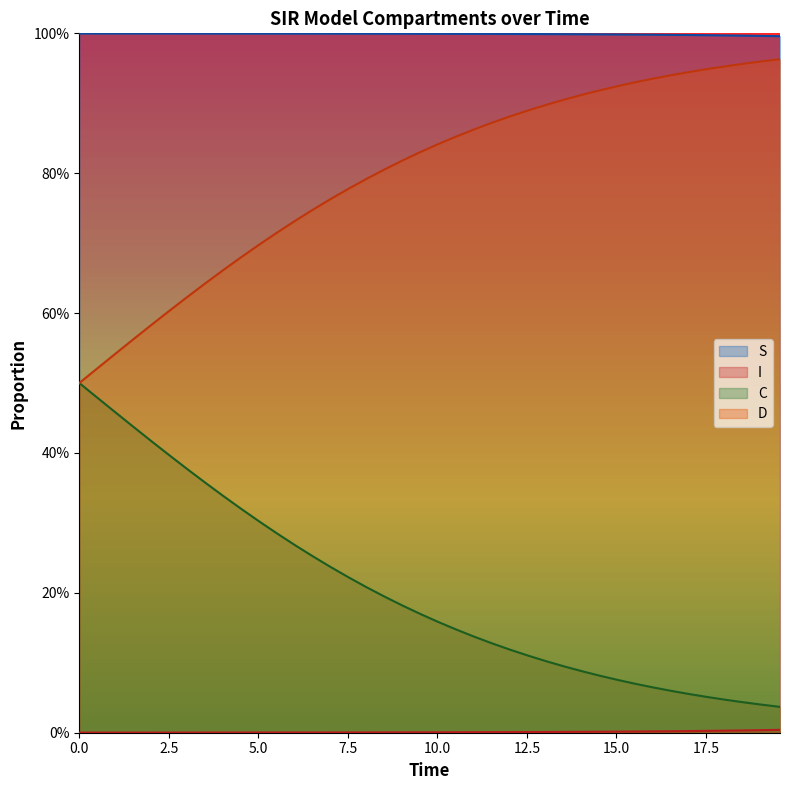

At which category is the sum across all series the highest?

0.5016722408026756